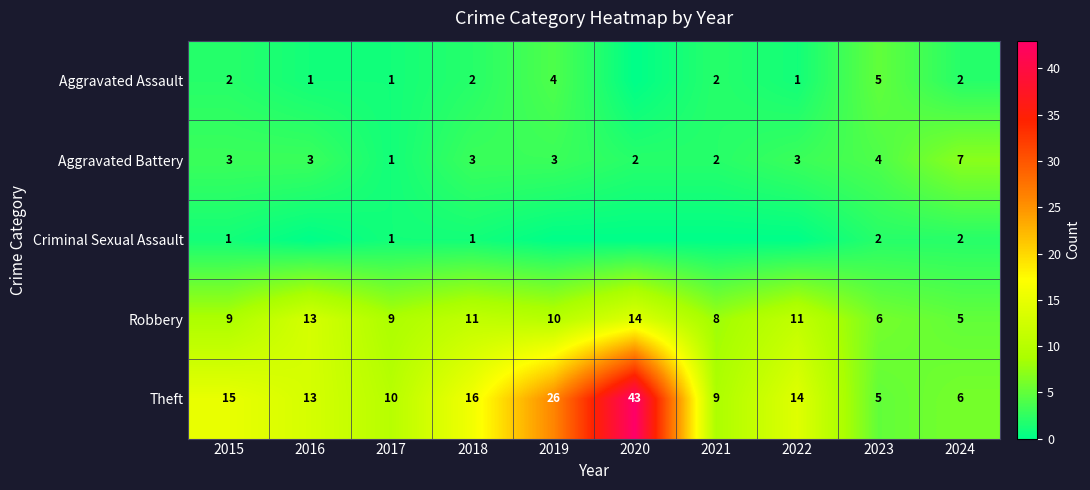

The Aggravated Battery series shows 3 at 2018. True or false?

True